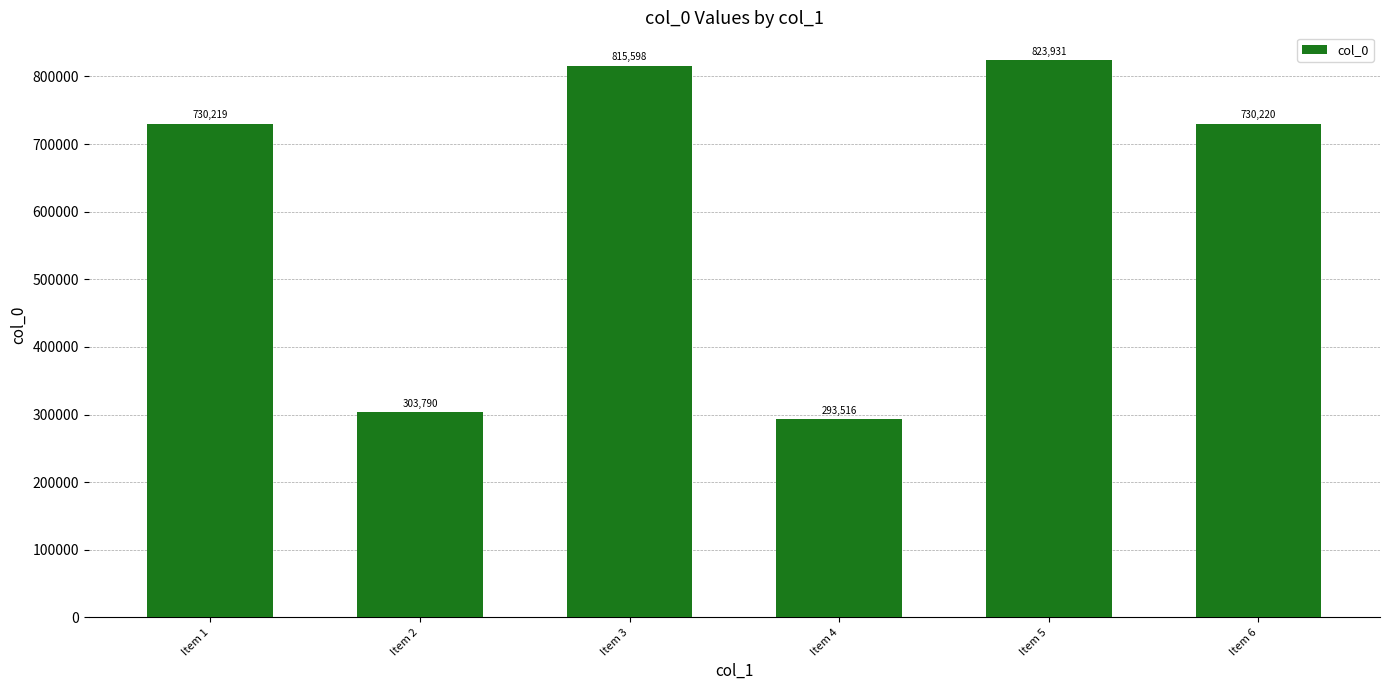

What is the difference between the values at Item 6 and Item 1?

1